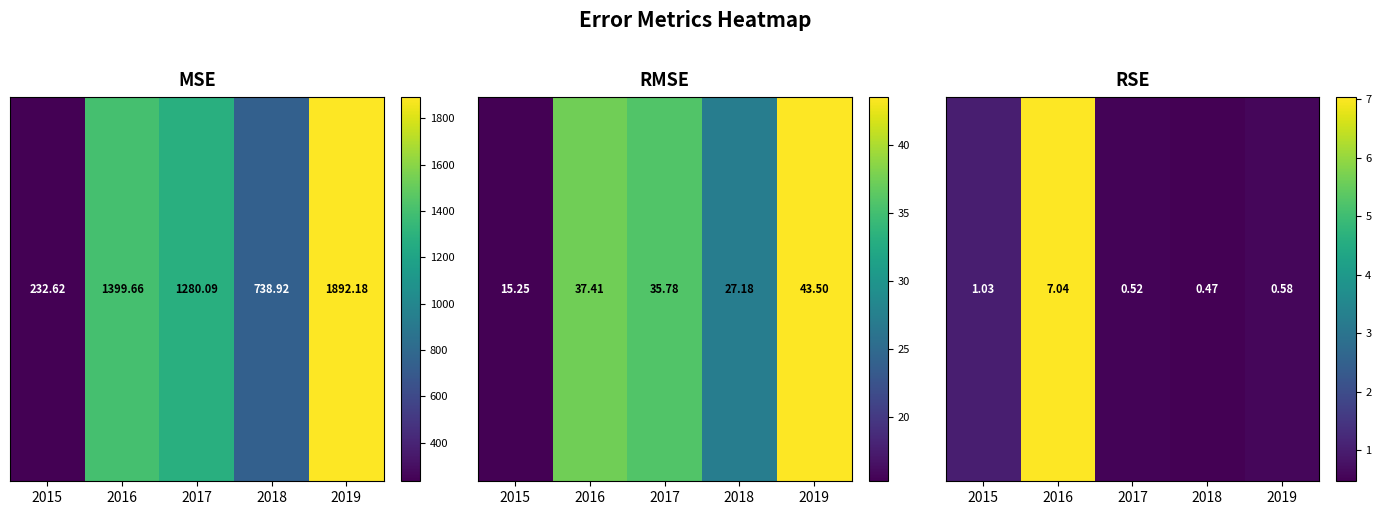

The chart shows a value of 0.6 at 2018. True or false?

False